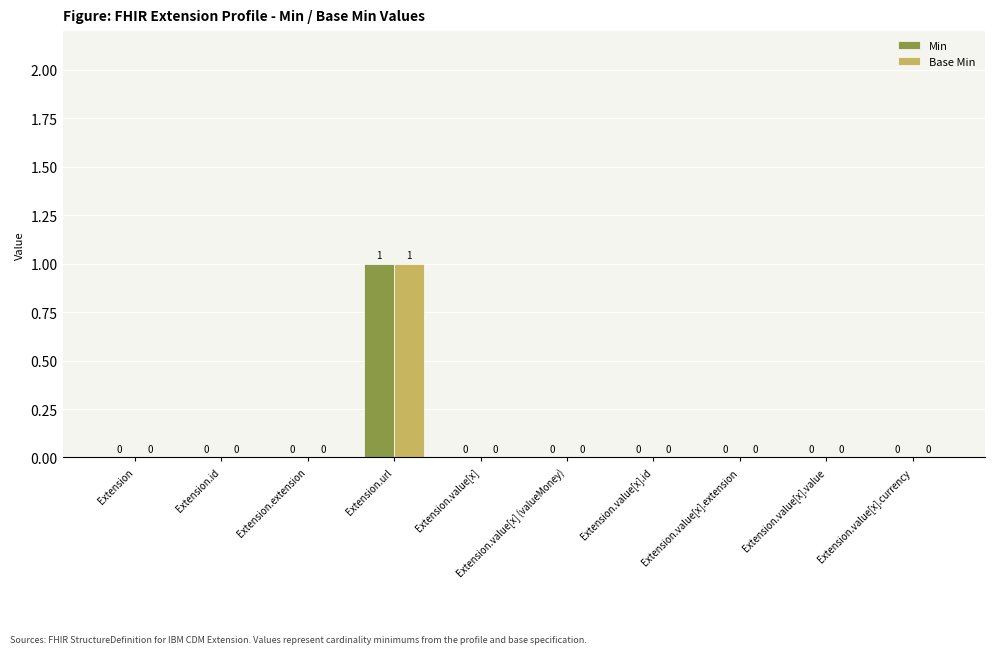

The Base Min series shows -1 at Extension.value[x].value. True or false?

False